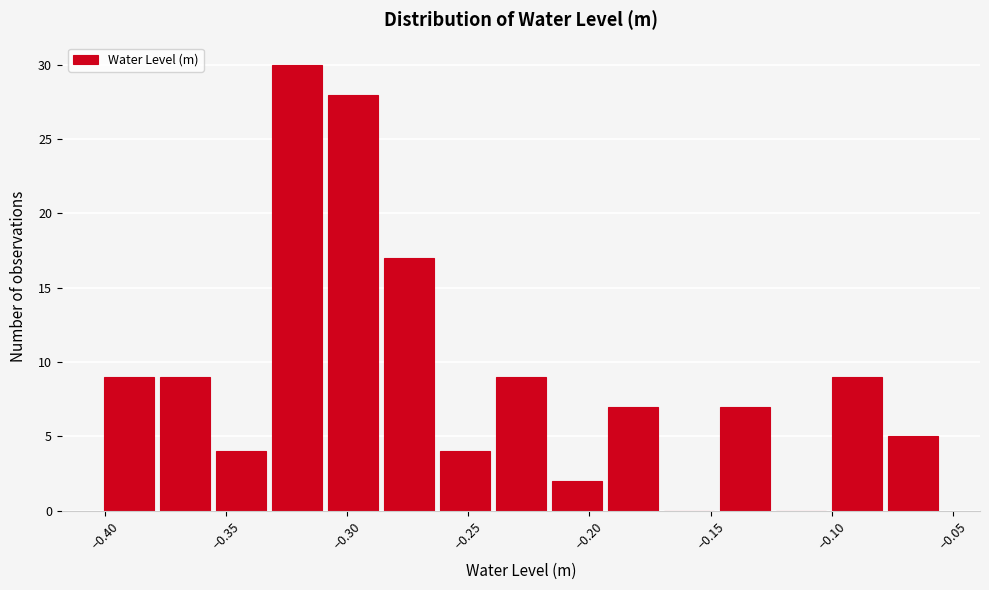

Which range on the x-axis has the tallest bar?

-0.330 to -0.310